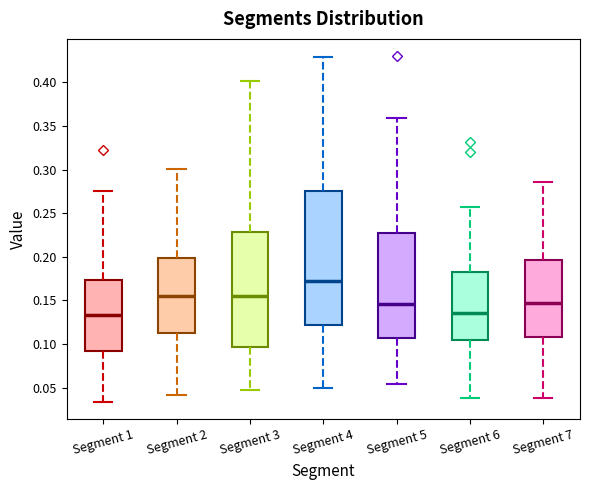

Reading left to right, read every box against the y-axis: the position of its median line, the range the box covers, and the ends of its whiskers. The values are not printed on the chart, so give them approximately, as read against the axis.

Segment 1: median 0.135, box 0.090 to 0.175, whiskers 0.035 to 0.275
Segment 2: median 0.155, box 0.115 to 0.200, whiskers 0.040 to 0.300
Segment 3: median 0.155, box 0.095 to 0.230, whiskers 0.045 to 0.400
Segment 4: median 0.170, box 0.120 to 0.275, whiskers 0.050 to 0.430
Segment 5: median 0.145, box 0.105 to 0.225, whiskers 0.055 to 0.360
Segment 6: median 0.135, box 0.105 to 0.180, whiskers 0.040 to 0.255
Segment 7: median 0.145, box 0.105 to 0.195, whiskers 0.040 to 0.285